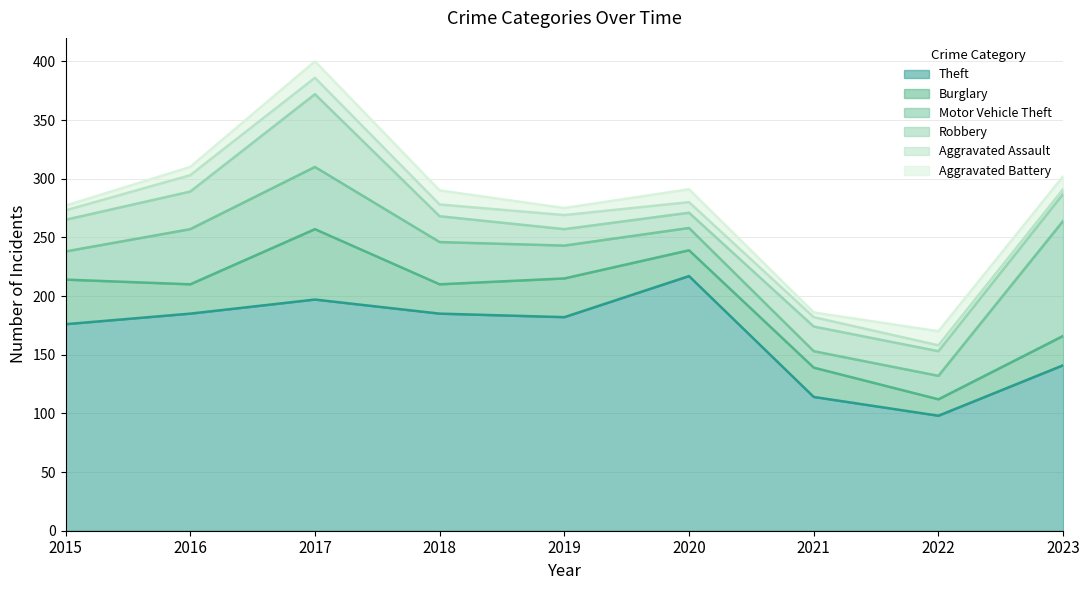

What are all the series names shown in the legend?

Theft, Burglary, Motor Vehicle Theft, Robbery, Aggravated Assault, Aggravated Battery